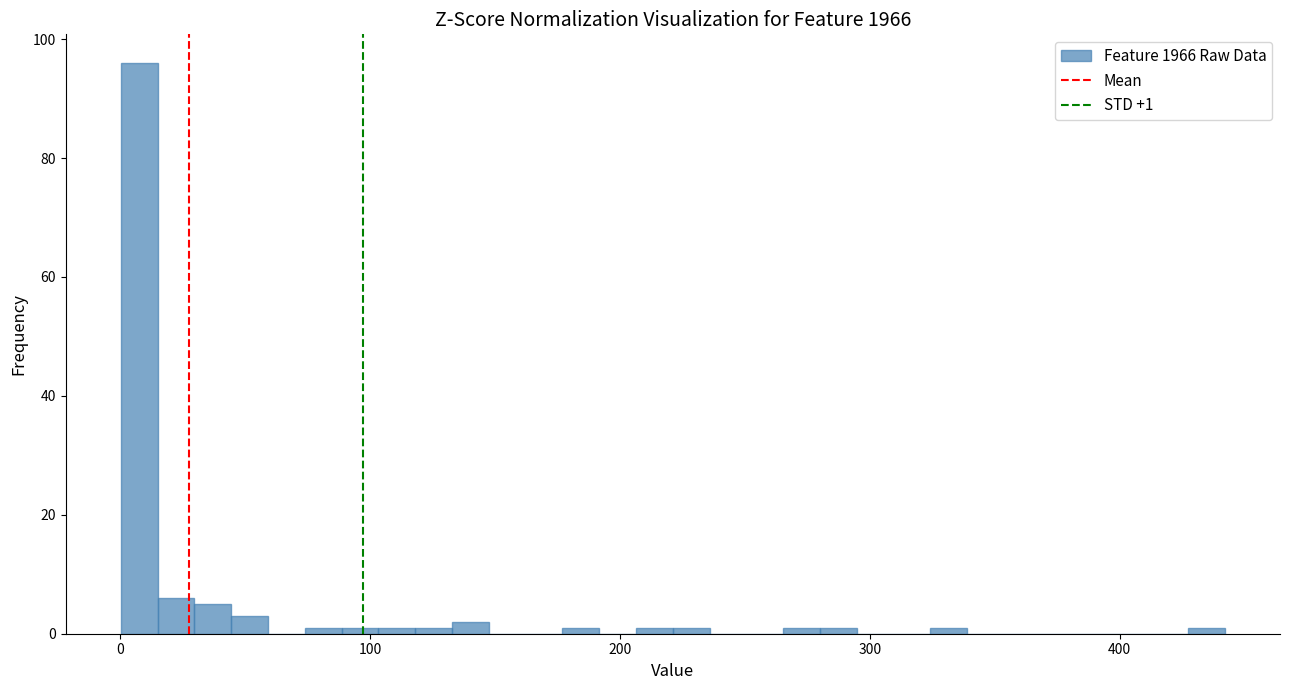

Around what value on the x-axis is the tallest bar? Give the approximate position of its centre, as read against the axis.

10